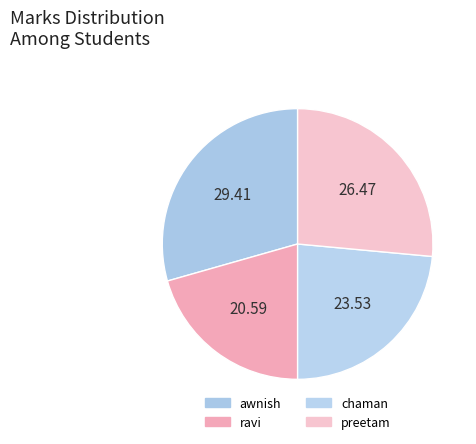

How many slices are in this pie chart?

4